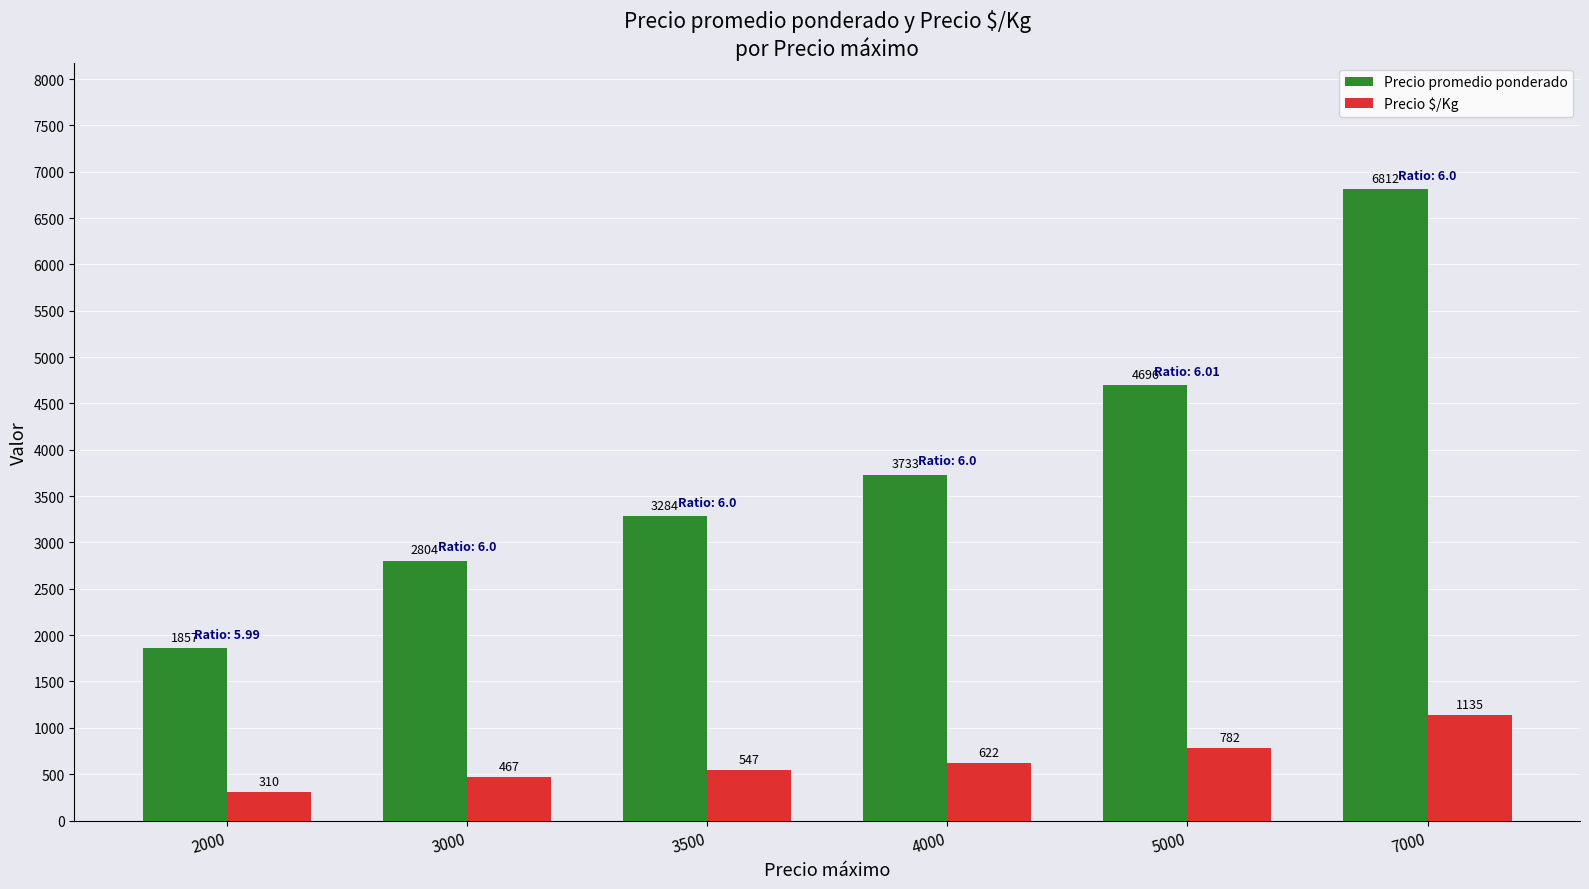

What value does the Precio $/Kg series have at 2000?

310